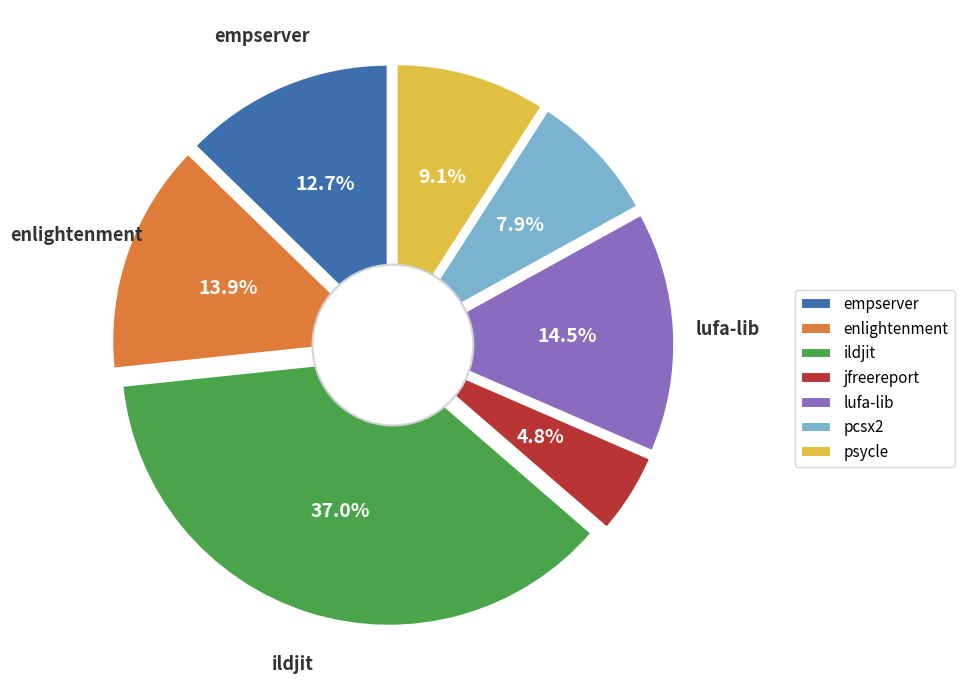

Is it true that enlightenment.csv is 28% of the pie?

False